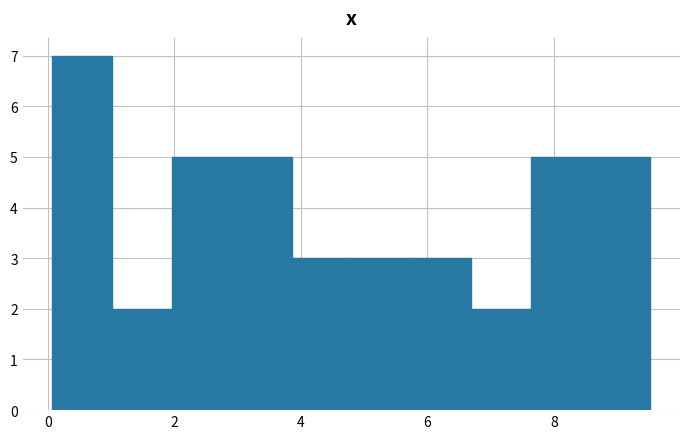

Which range on the x-axis has the tallest bar?

0.0 to 1.0